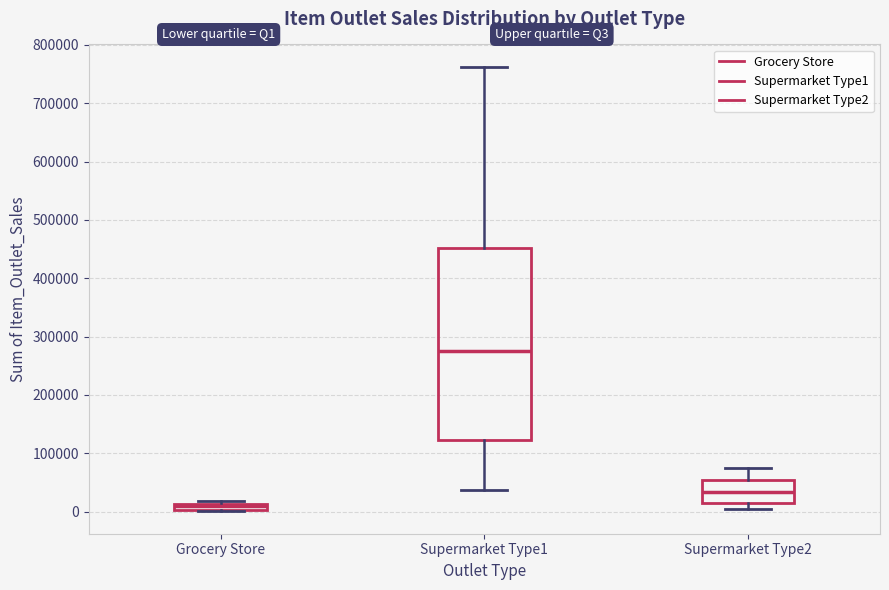

Where is the lower edge of the box for Supermarket Type1 on the y-axis? The values are not printed on the chart, so give them approximately, as read against the axis.

120000